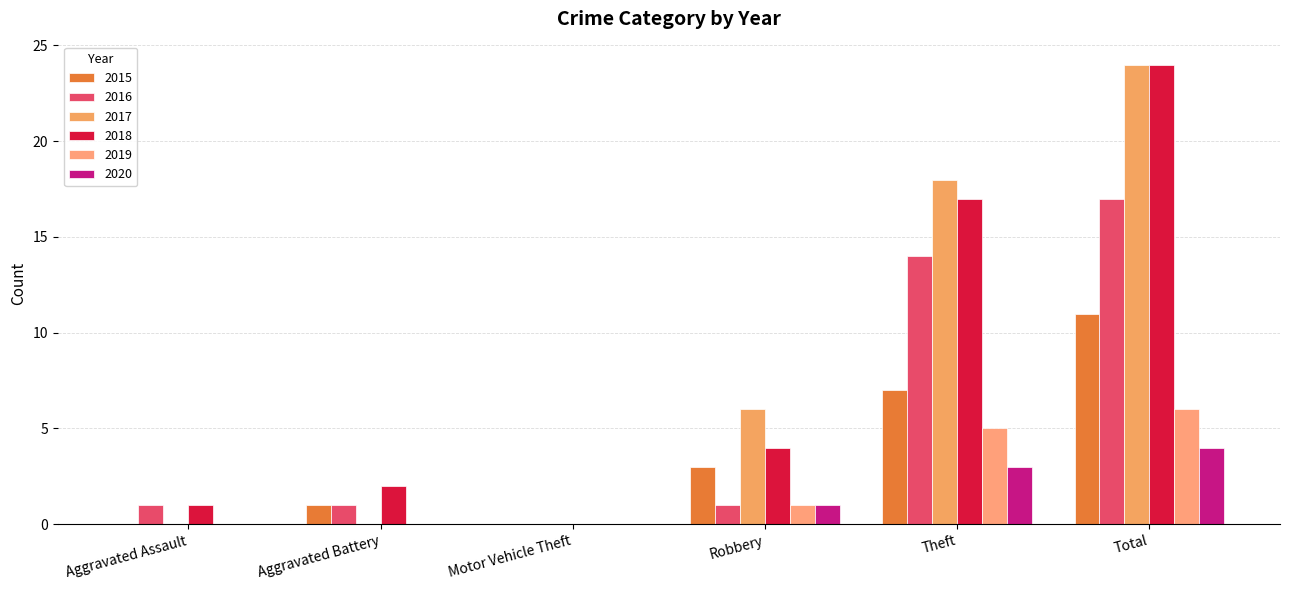

Count the number of categories in the chart.

6